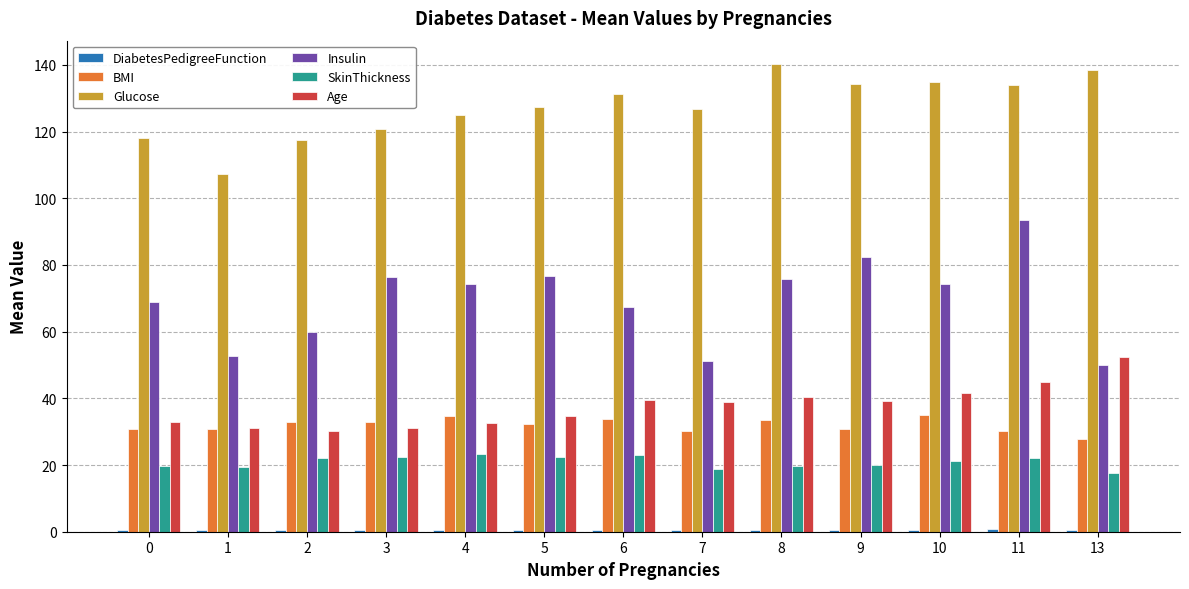

What is the sum of all BMI values?

415.9